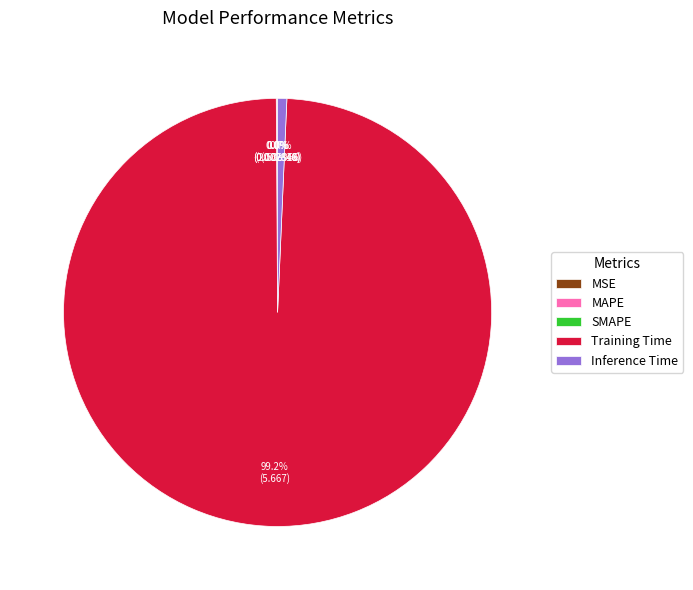

The Training Time slice represents 99% of the pie. True or false?

True